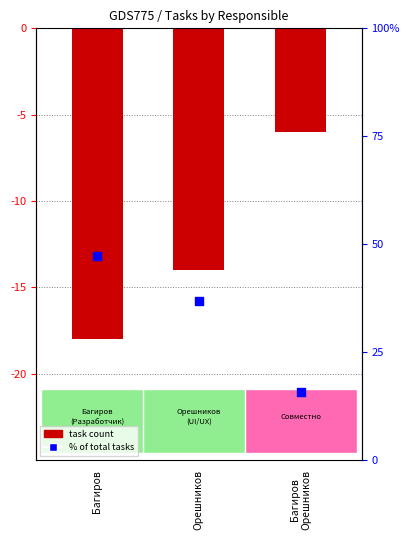

Is the value of task count (neg) at Орешников greater than the value of % of tasks at Багиров?

No